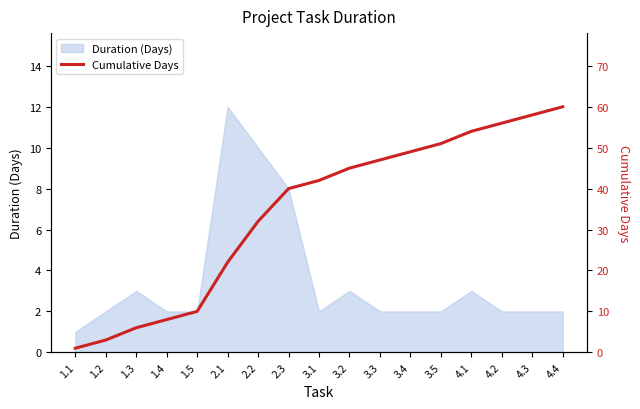

Where is Duration (Days) nearest to the value 6?

2.3